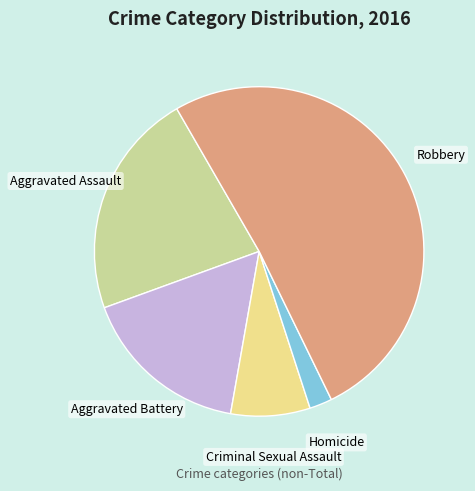

What is the smallest slice in the pie chart?

Homicide